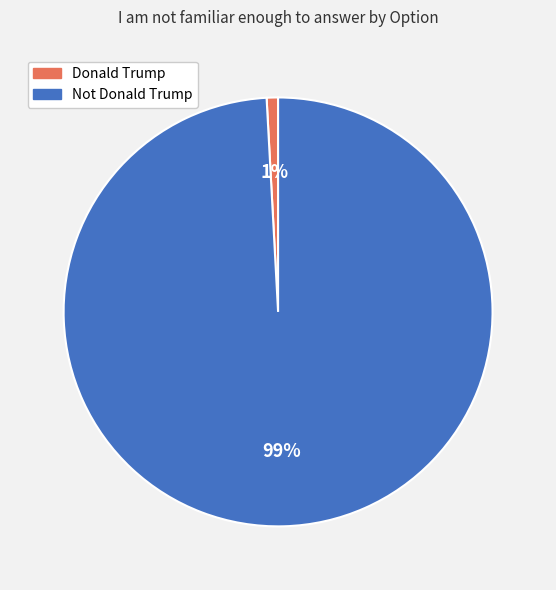

Rank the categories by value from highest to lowest.

Not Donald Trump, Donald Trump